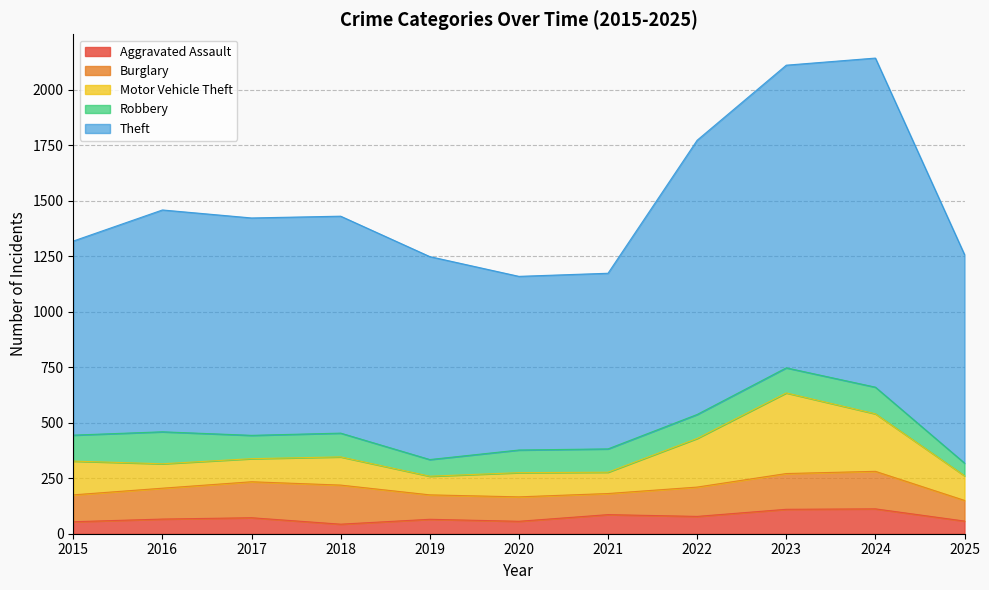

After their last crossing, which series has the higher values: Motor Vehicle Theft or Burglary?

Motor Vehicle Theft